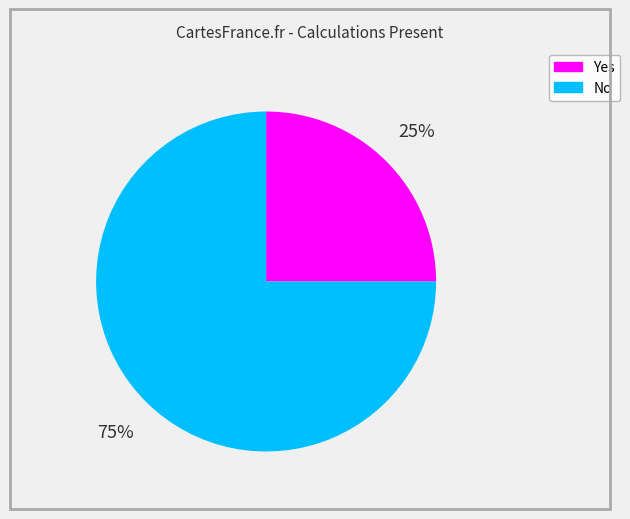

Does Yes account for over 50% of the chart?

No